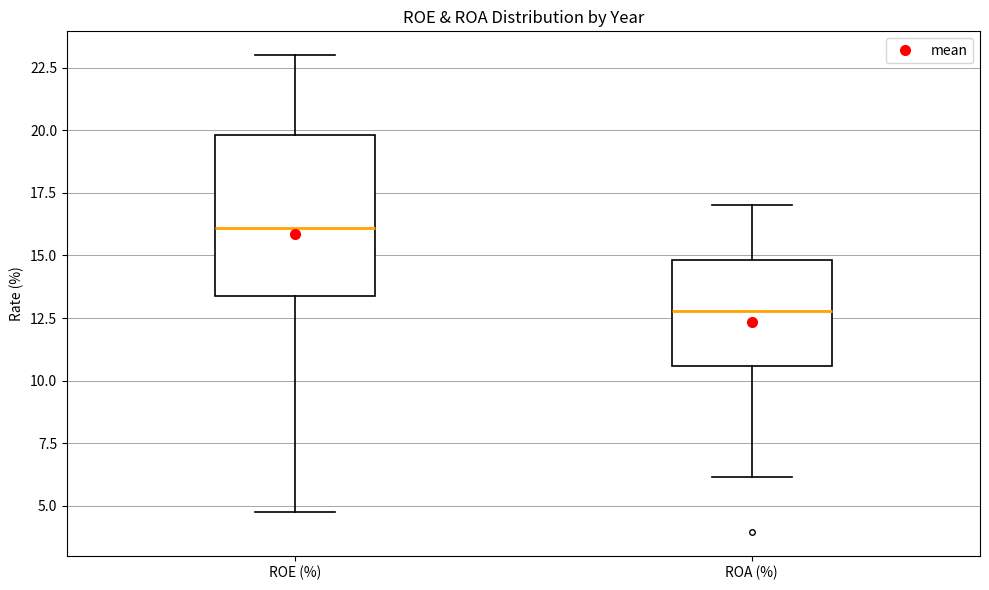

Comparing the boxes themselves (not the whiskers), which one is the tallest?

ROE (%)